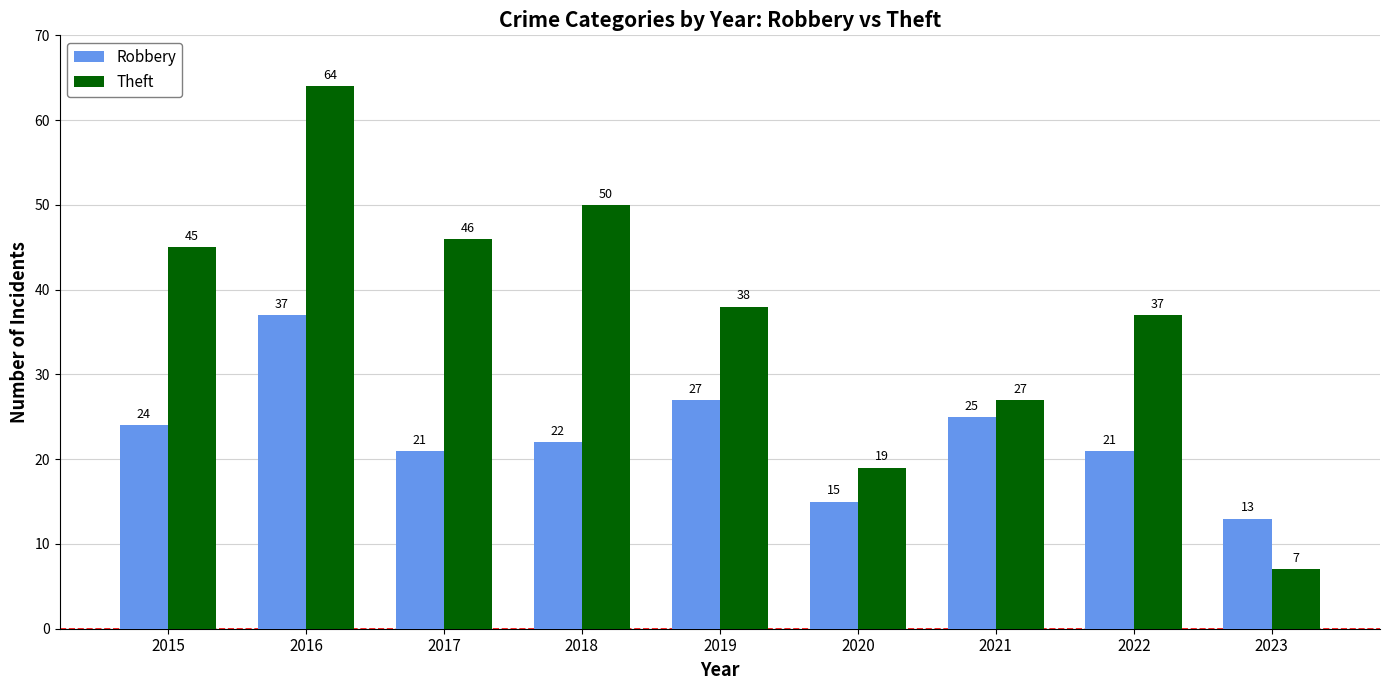

List the series in order of their peak value, highest first.

Theft, Robbery